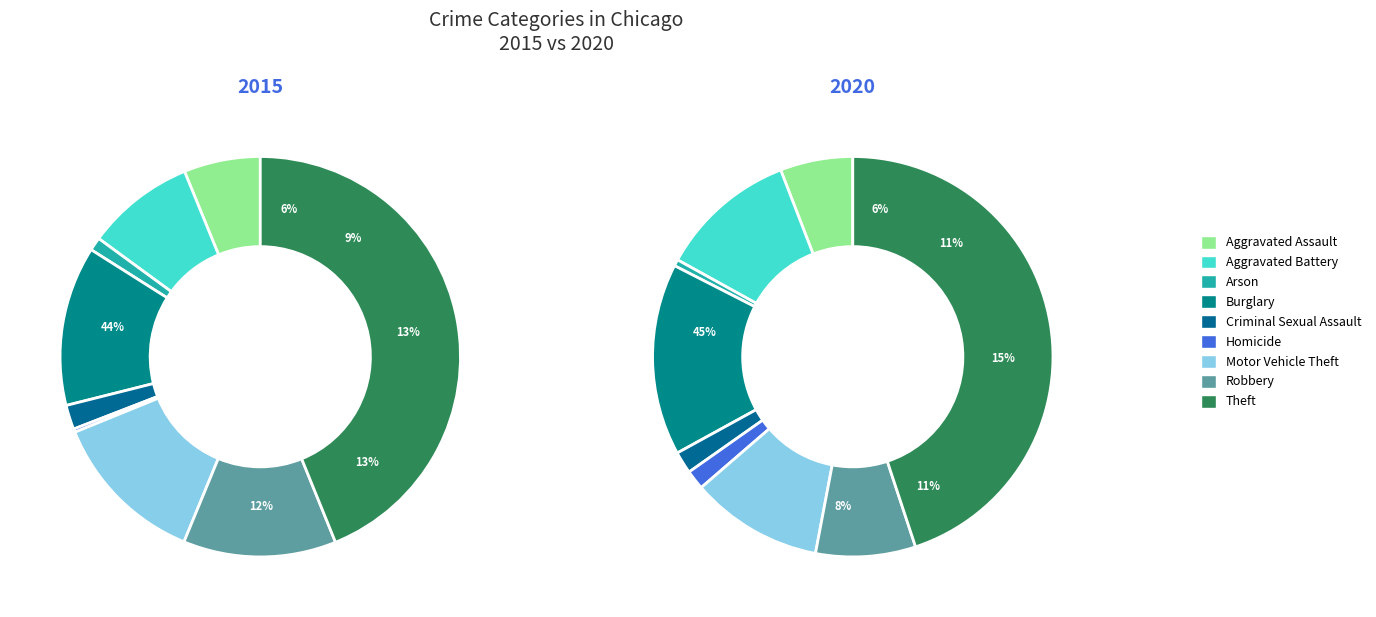

To the nearest percent, what percentage of the pie is Theft?

45%